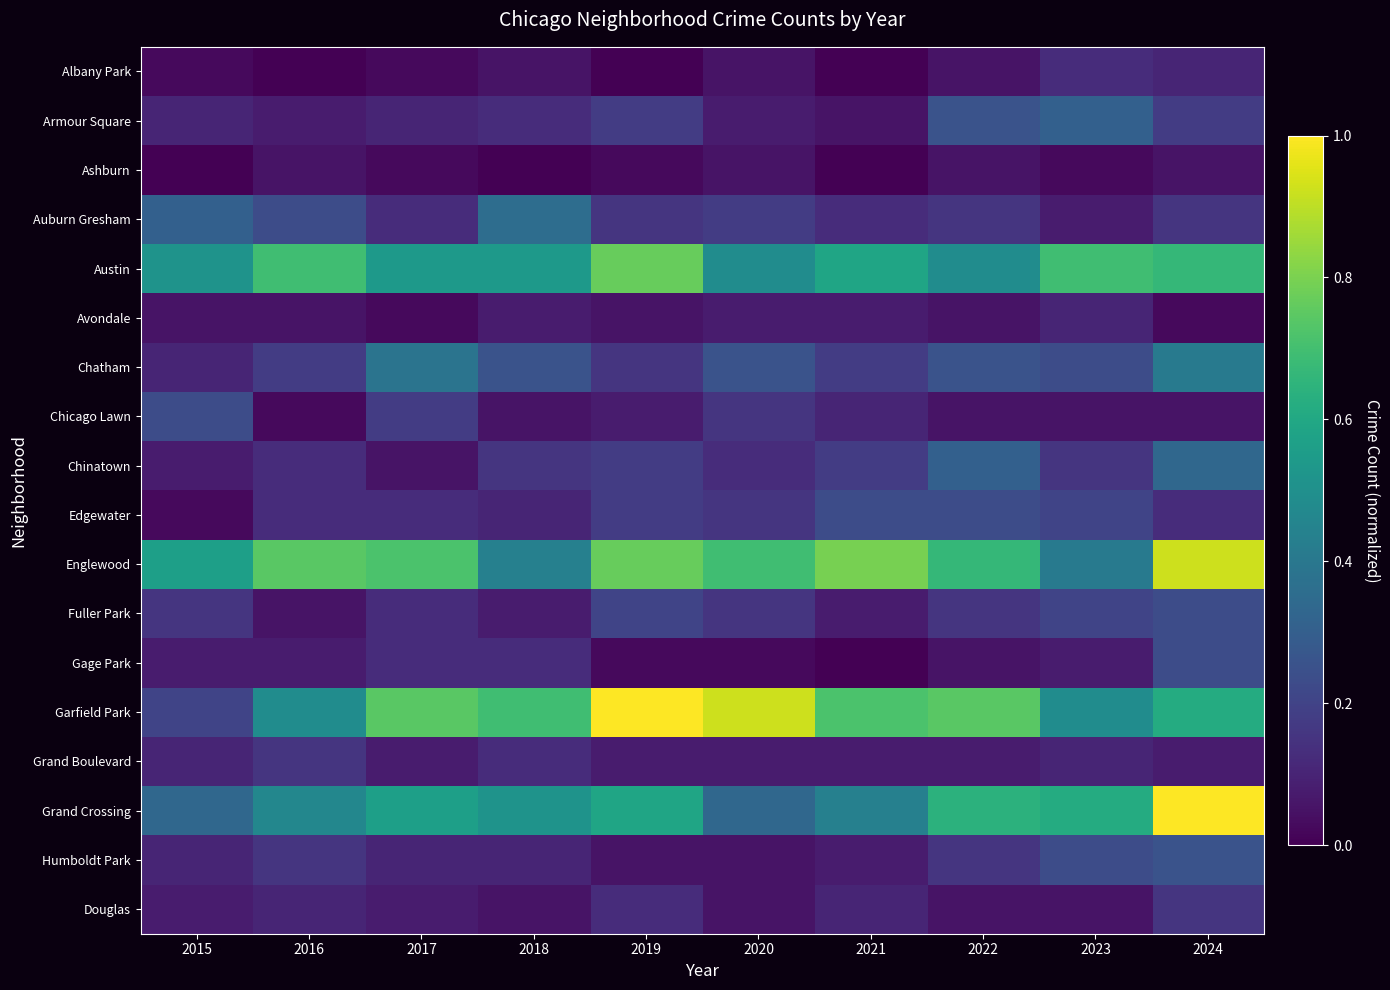

Which category has the lowest value across all series?

2016